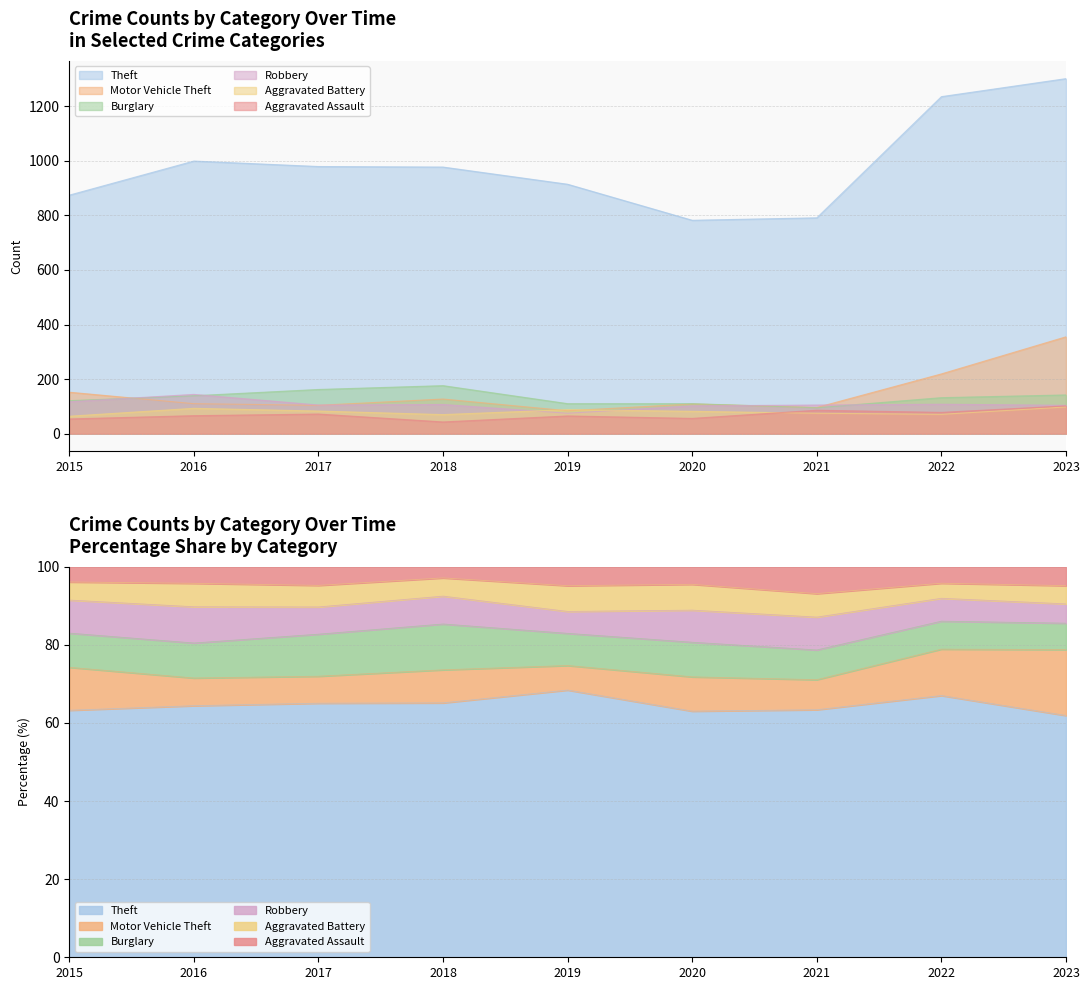

Which category has the lowest value in the Burglary series?

2021